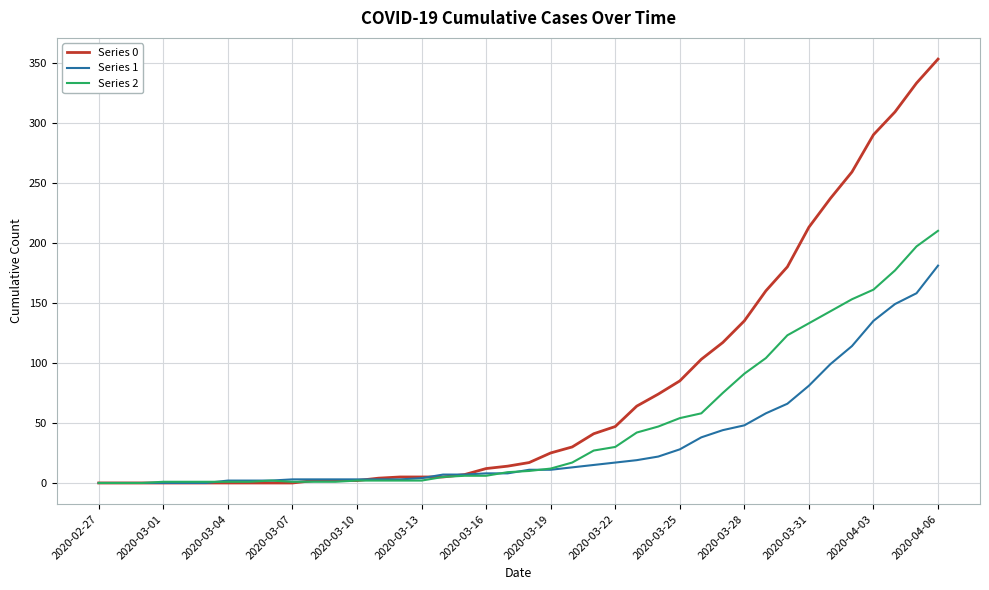

What is the greatest value displayed?

353